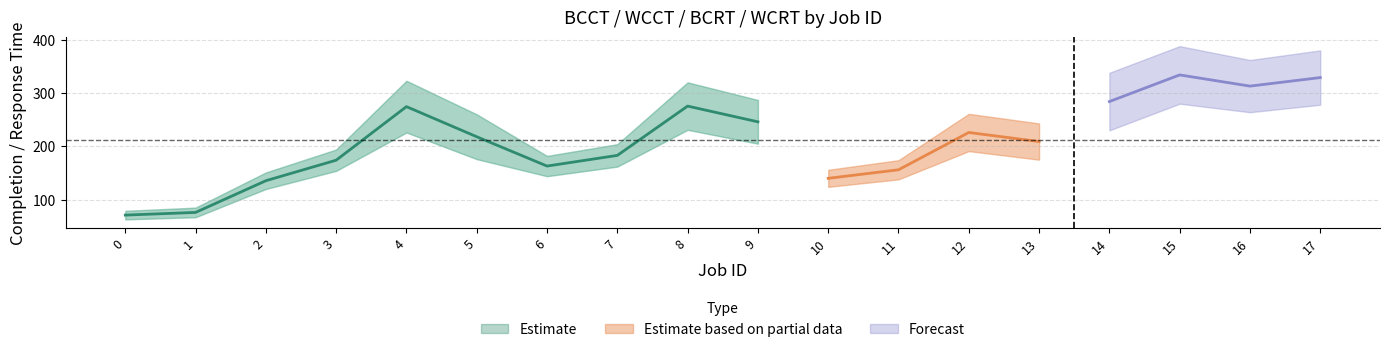

True or false: WCRT and WCCT cross at least once.

False